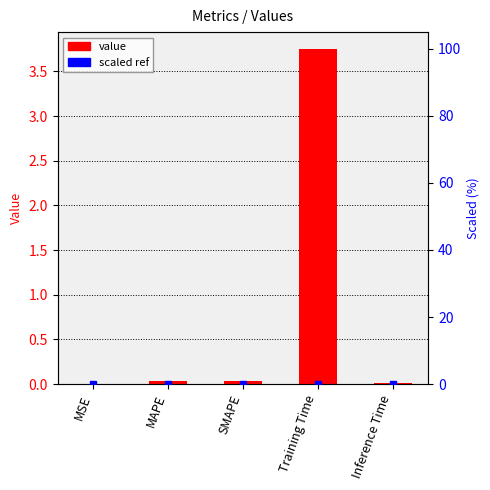

What is the label of the 5th bar from the right?

MSE